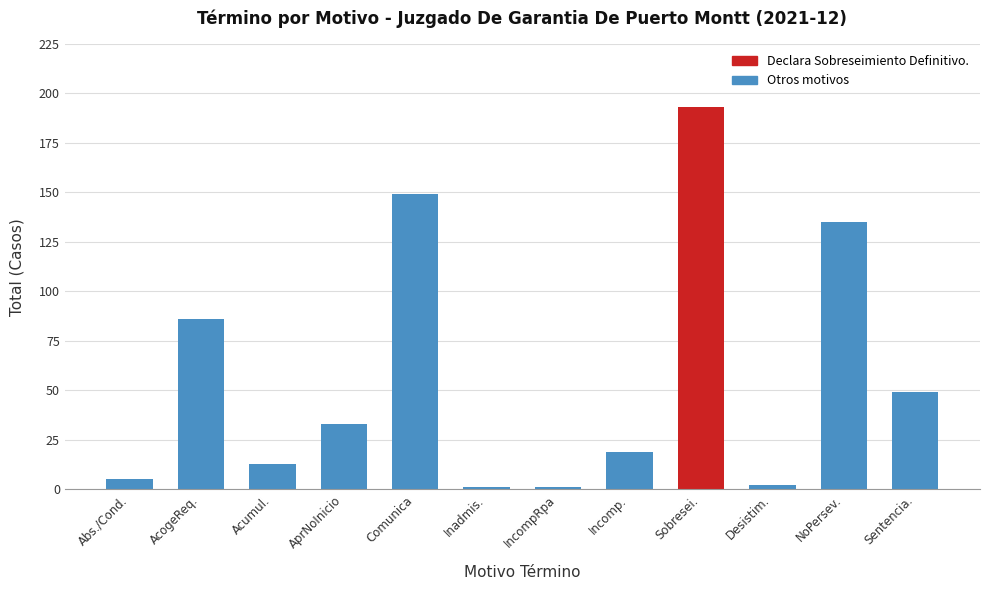

What is the label of the 9th bar from the left?

Sobresei.